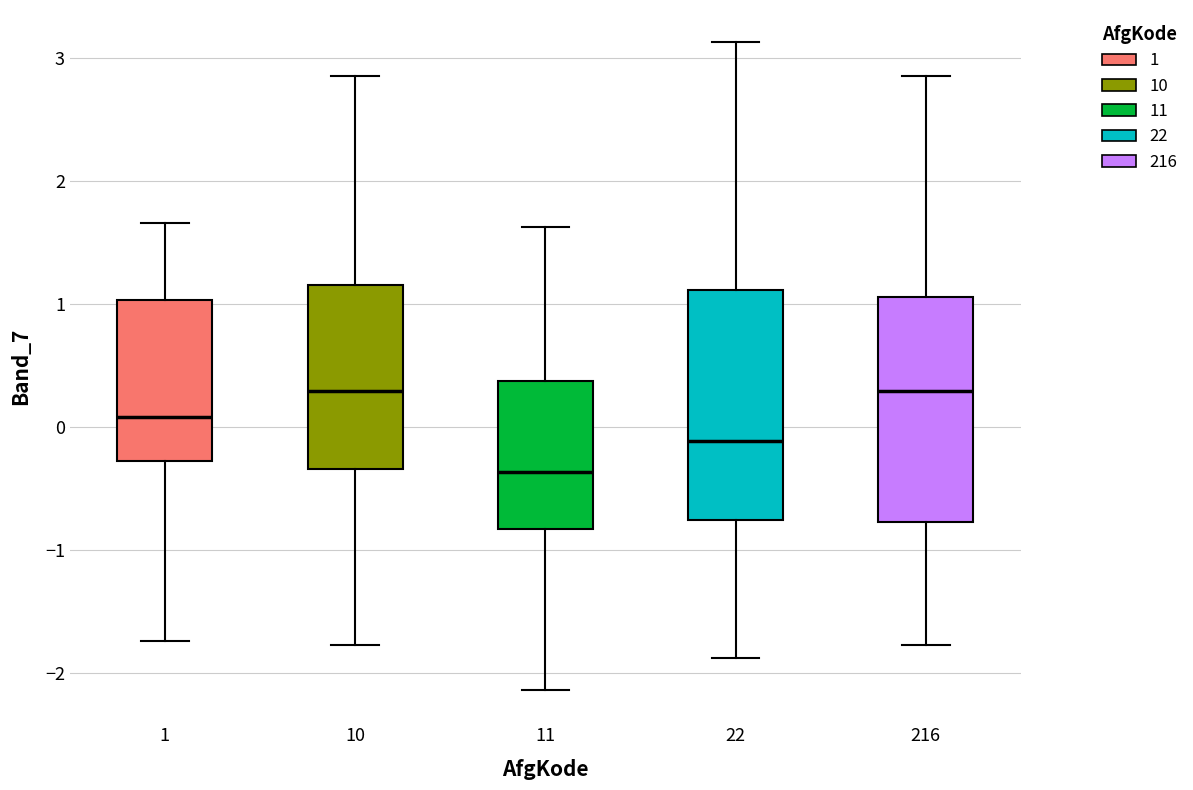

Where is the upper edge of the box at x = 10 on the y-axis? The values are not printed on the chart, so give them approximately, as read against the axis.

1.1